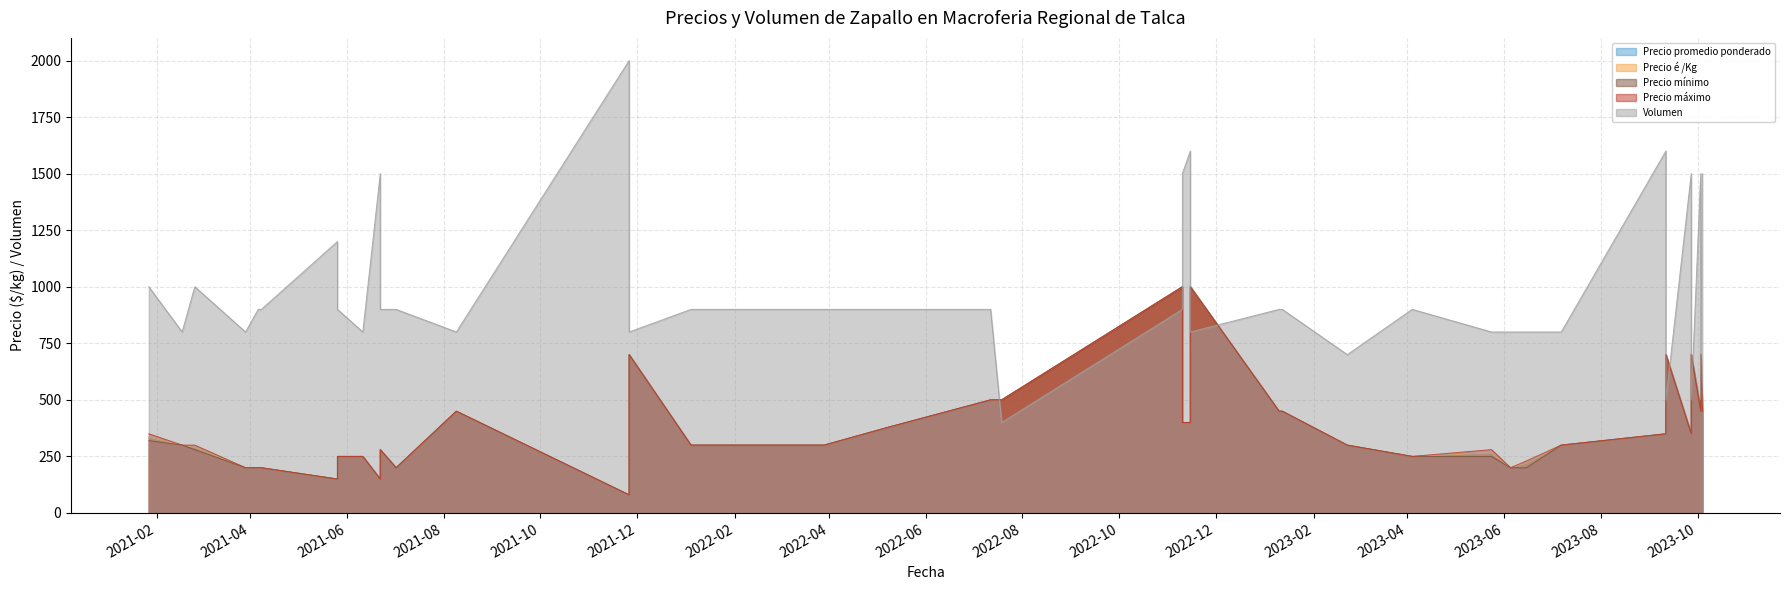

Which has a higher value, 2021-11-26 or 2021-06-22?

2021-06-22